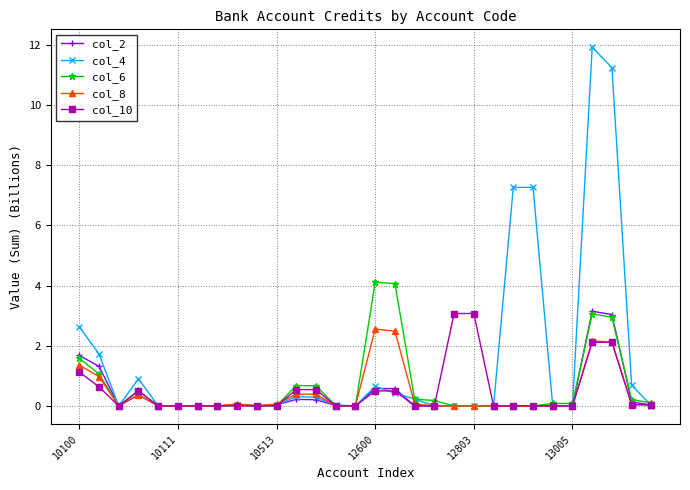

Which series has the largest total across all categories?

col_4